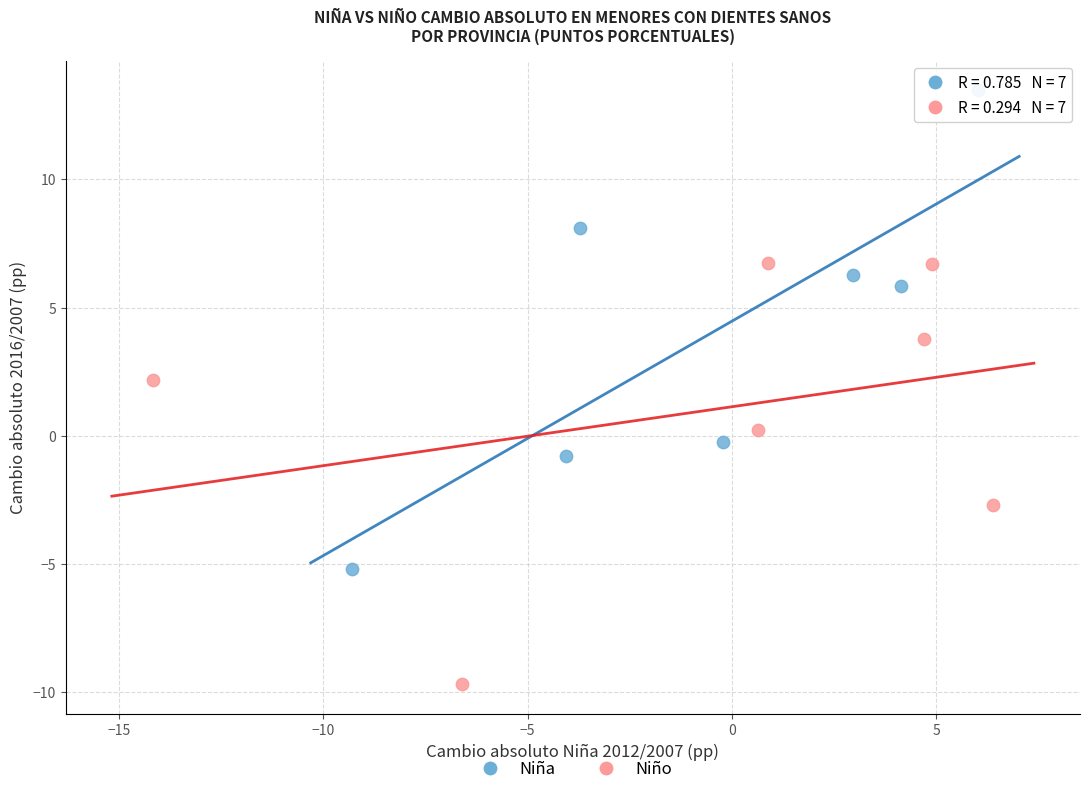

Which series reaches the minimum Y coordinate?

Niño